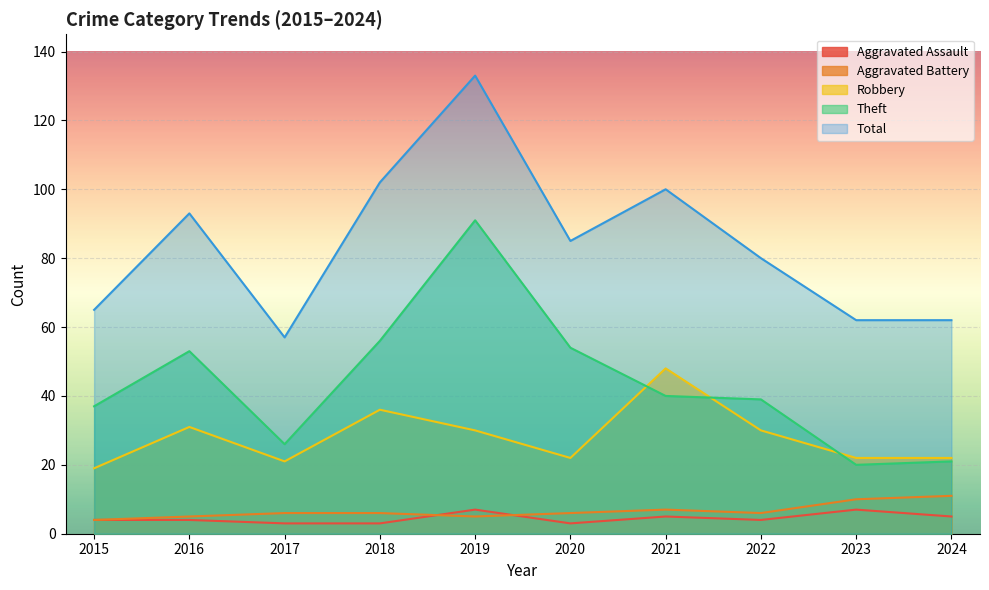

What is the average value of the Total series?

84